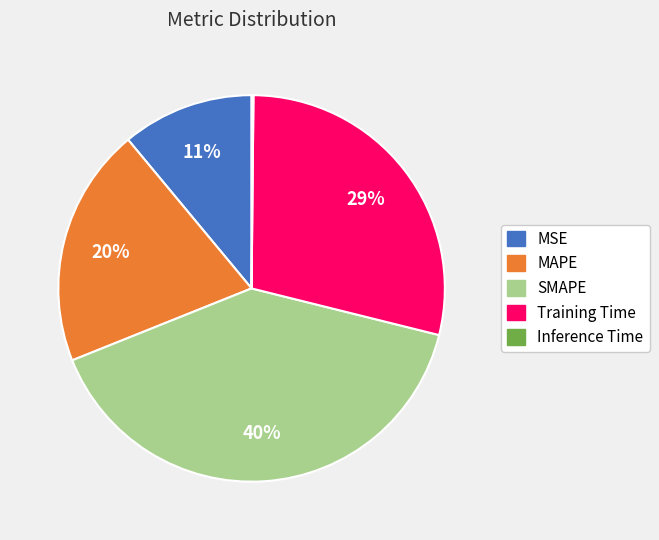

Which slice is the largest?

SMAPE